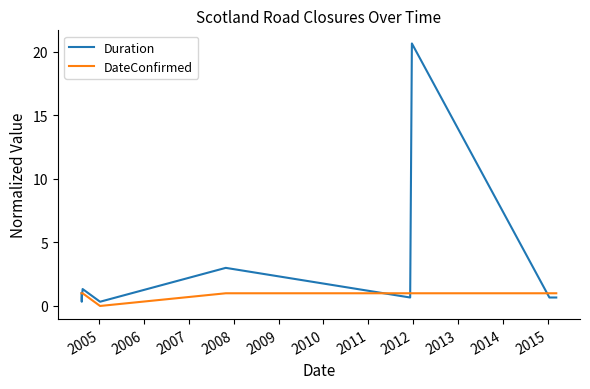

What are all the series names shown in the legend?

Duration, DateConfirmed